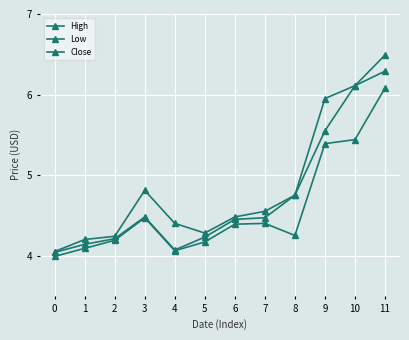

What is the difference between the Low values at 0 and 4?

0.1